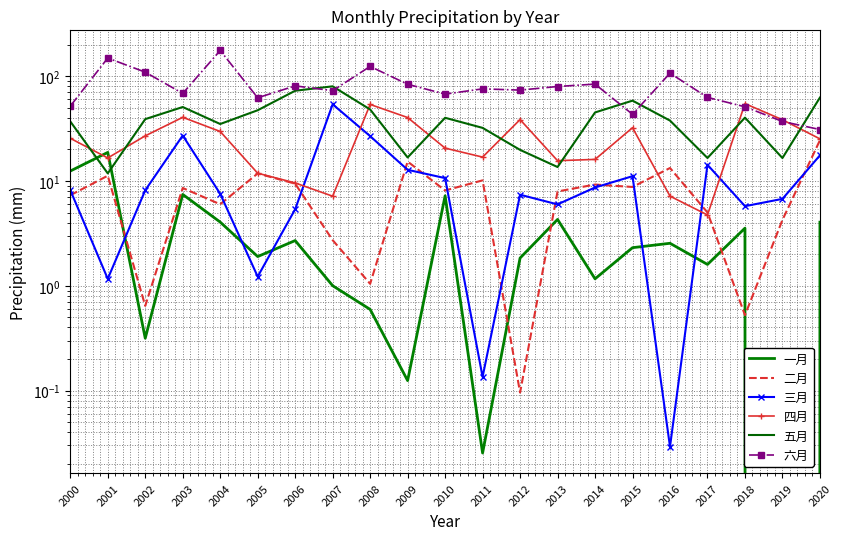

True or false: 三月 and 二月 cross at least once.

True